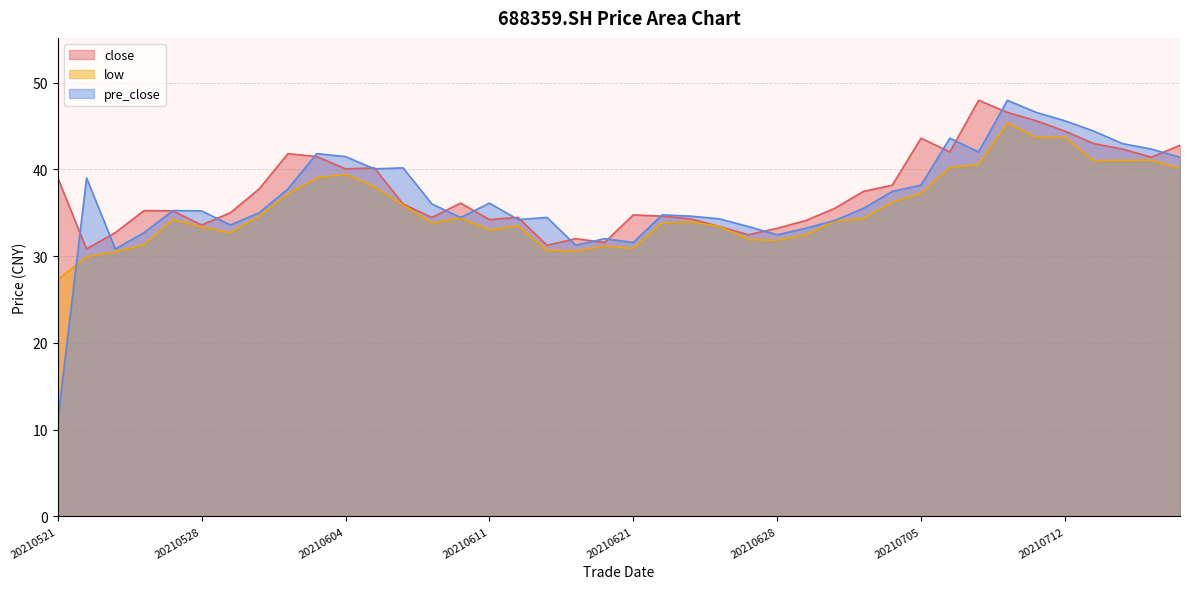

Reading left to right, transcribe all the data shown in this chart.

close: 39.0	30.8	32.7	35.2	35.2	33.6	35.0	37.7	41.8	41.5	40.0	40.2	36.0	34.4	36.1	34.2	34.5	31.2	32.0	31.6	34.7	34.6	34.3	33.4	32.5	33.2	34.1	35.5	37.5	38.2	43.6	42.0	48.0	46.6	45.6	44.4	43.0	42.3	41.4	42.8
low: 27.3	29.9	30.5	31.3	34.2	33.4	32.7	34.6	37.1	39.0	39.4	38.0	35.9	33.8	34.4	33.0	33.5	30.6	30.6	31.2	30.9	33.8	34.0	33.4	31.9	31.8	32.5	34.0	34.3	36.2	37.2	40.2	40.6	45.4	43.7	43.7	41.0	41.0	41.0	40.1
pre_close: 11.0	39.0	30.8	32.7	35.2	35.2	33.6	35.0	37.7	41.8	41.5	40.0	40.2	36.0	34.4	36.1	34.2	34.5	31.2	32.0	31.6	34.7	34.6	34.3	33.4	32.5	33.2	34.1	35.5	37.5	38.2	43.6	42.0	48.0	46.6	45.6	44.4	43.0	42.3	41.4